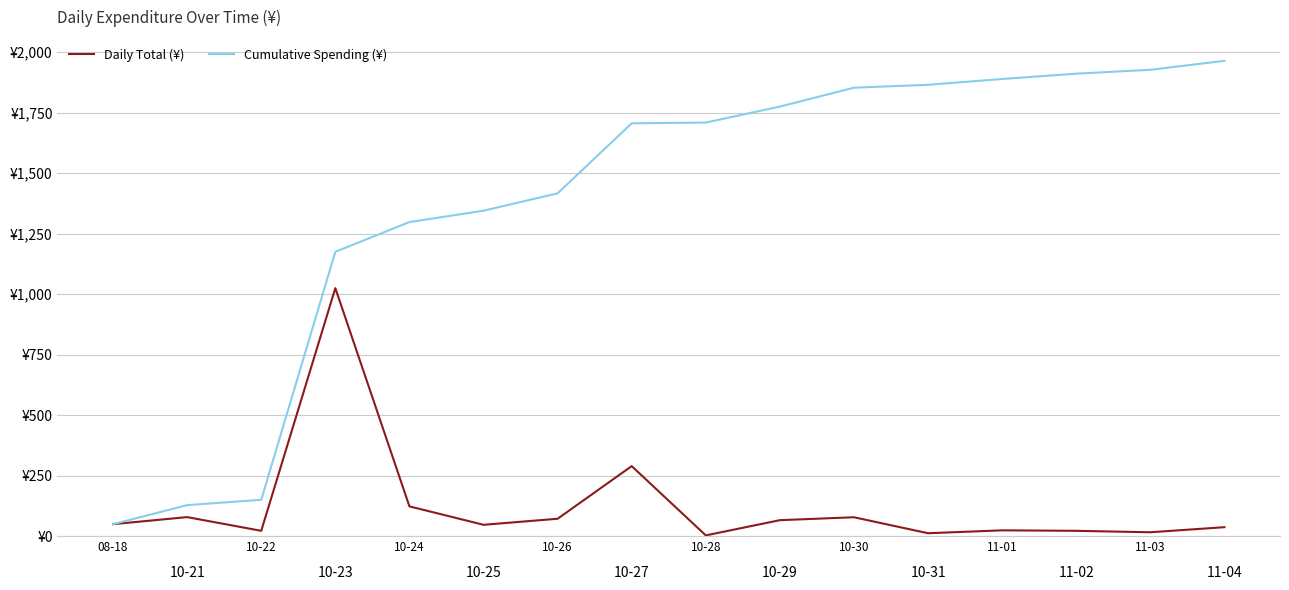

The value of Cumulative Spending (¥) at 9 is 1774.6. True or false?

True